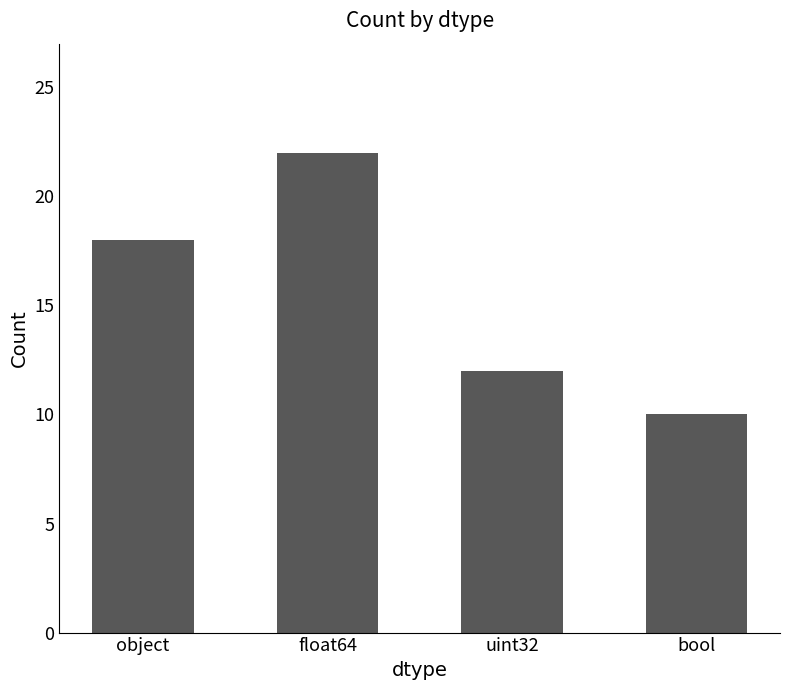

Where is the data nearest to the value 16?

object